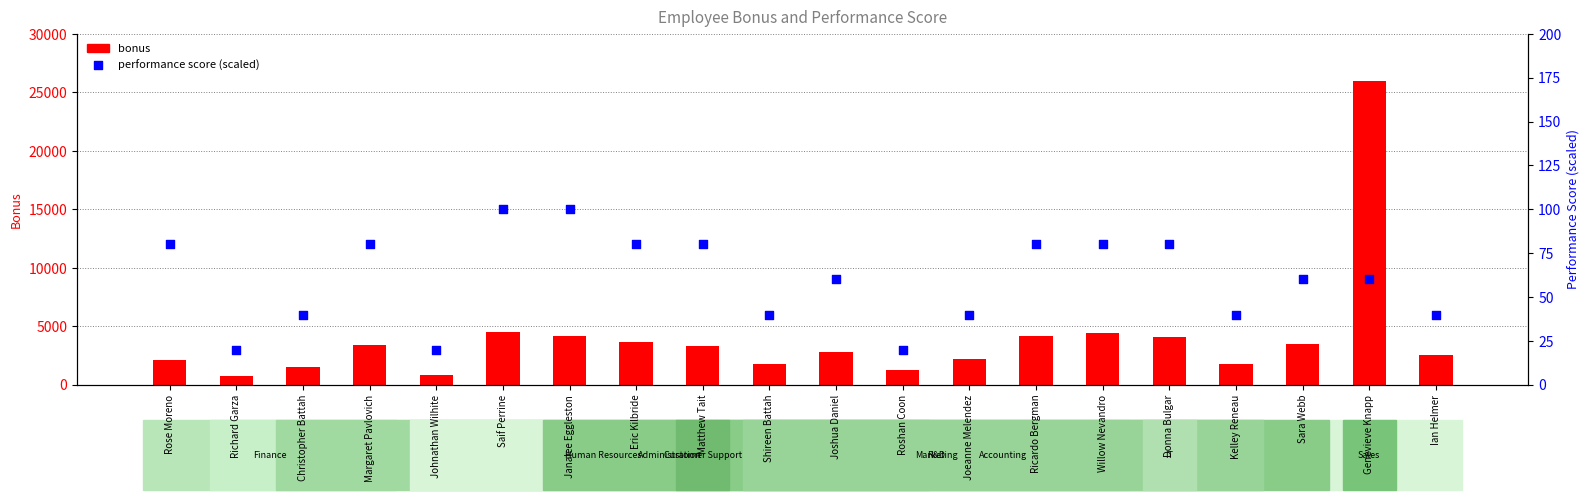

What are all the series names shown in the legend?

bonus, performance score (scaled)